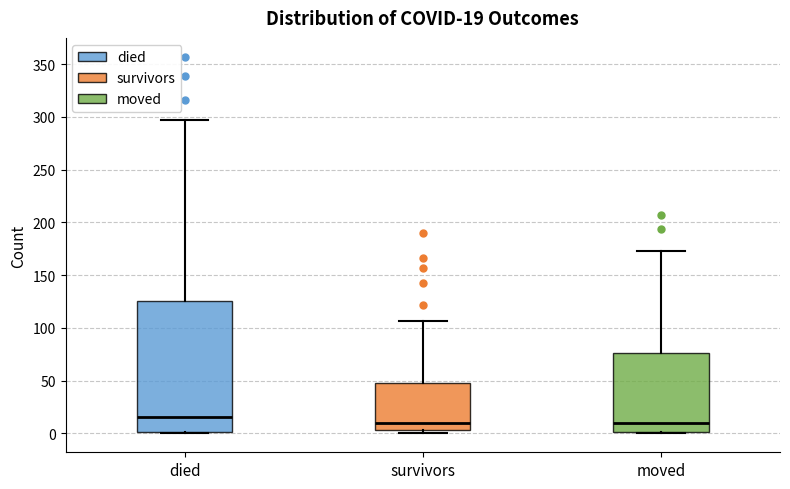

Comparing the boxes themselves (not the whiskers), which one is the tallest?

died